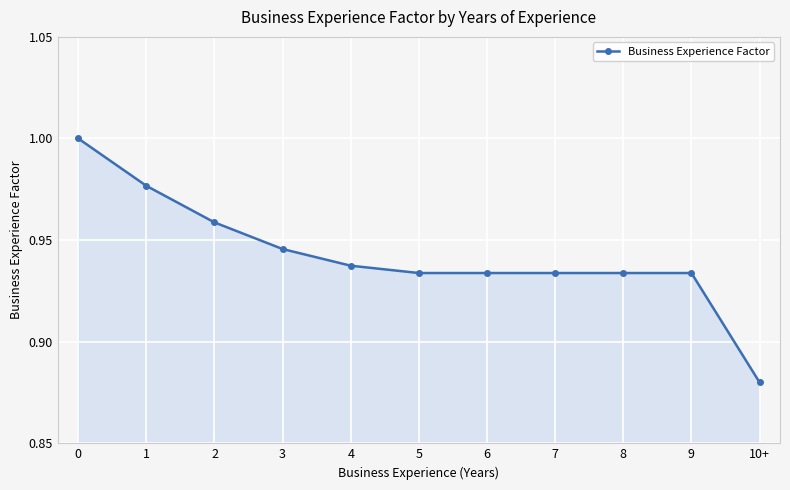

Which category has the lowest value across all series?

10+